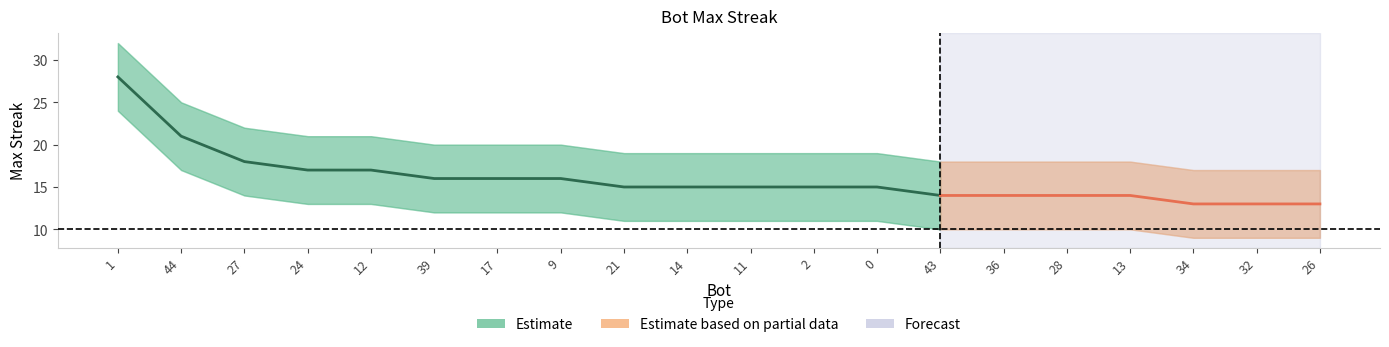

What is the approximate value at 39, to the nearest 5?

15